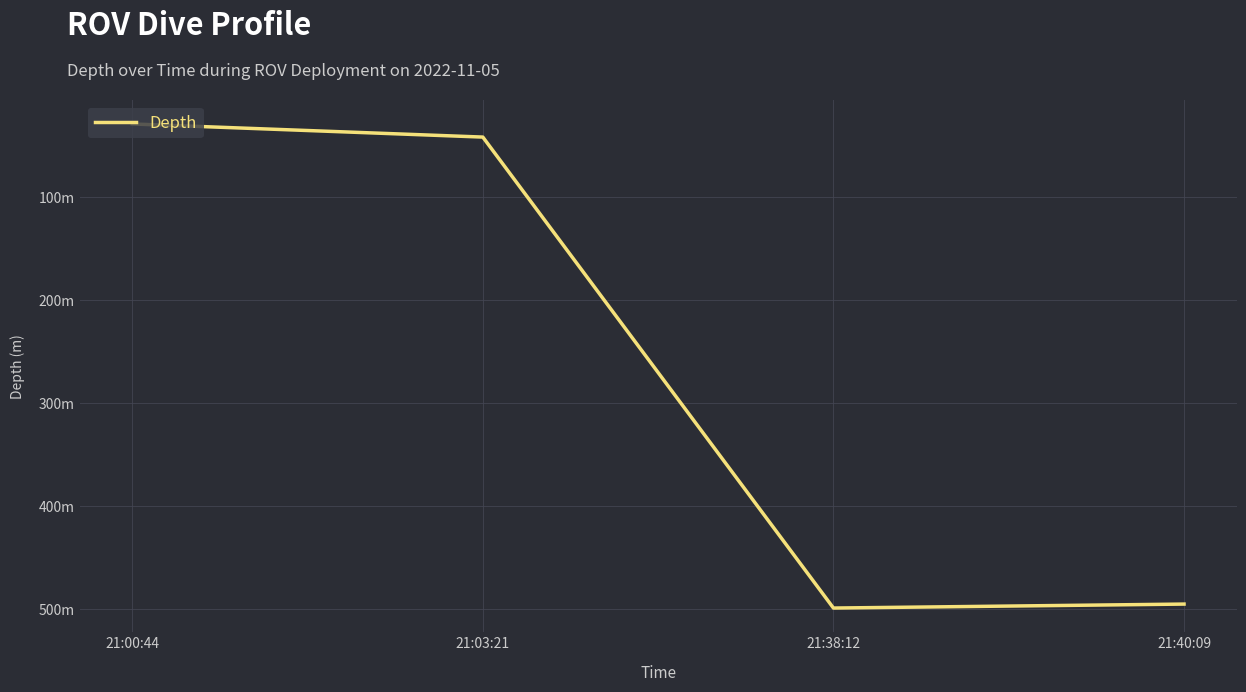

Is it true that the value at 21:38:12 is 498.7?

True